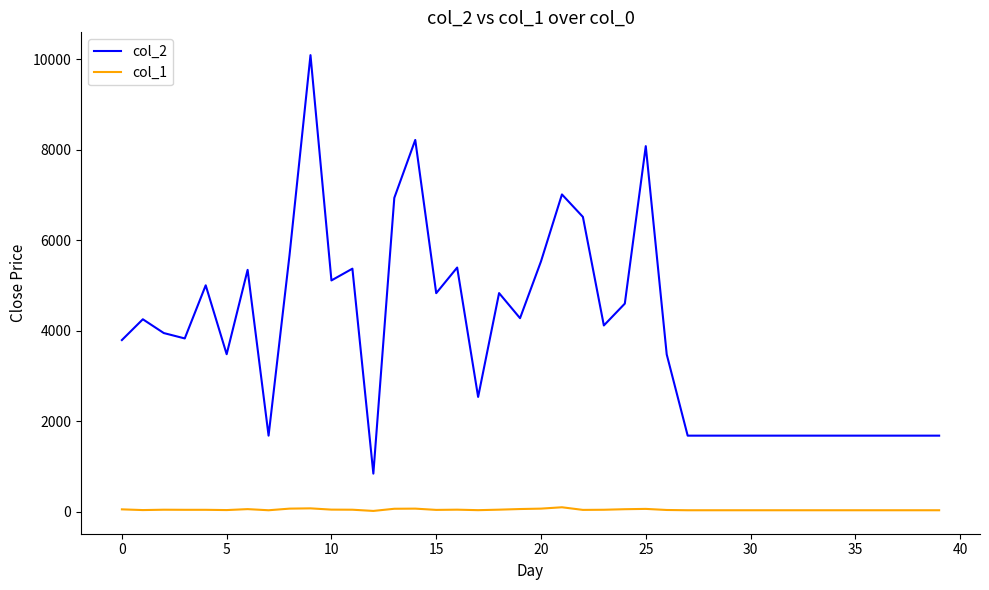

Which series has the largest total across all categories?

col_2